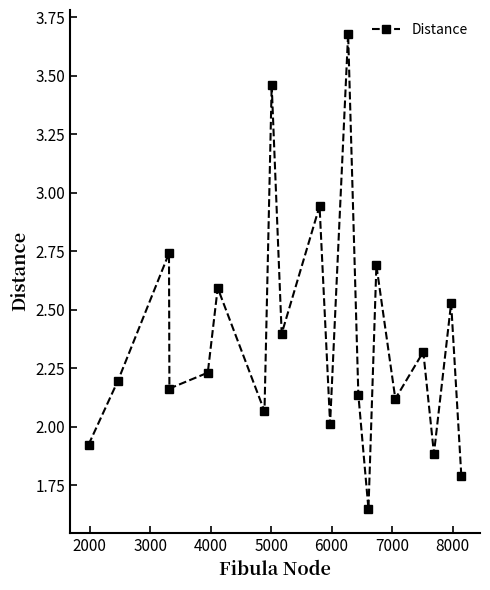

What is the difference between the second highest and minimum values?

1.8